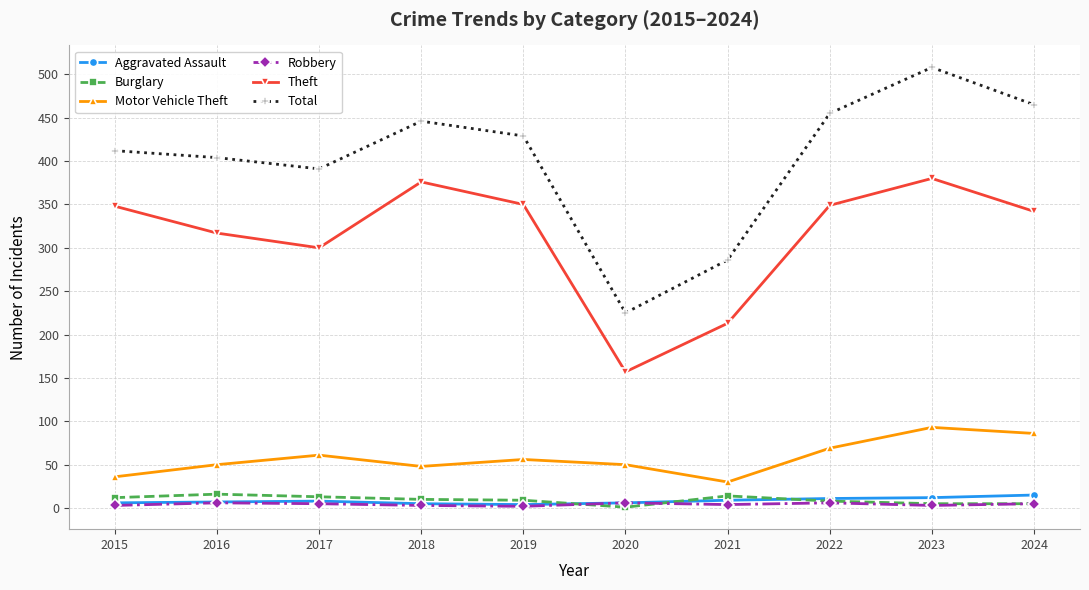

Which label corresponds to the largest value in the chart?

2023